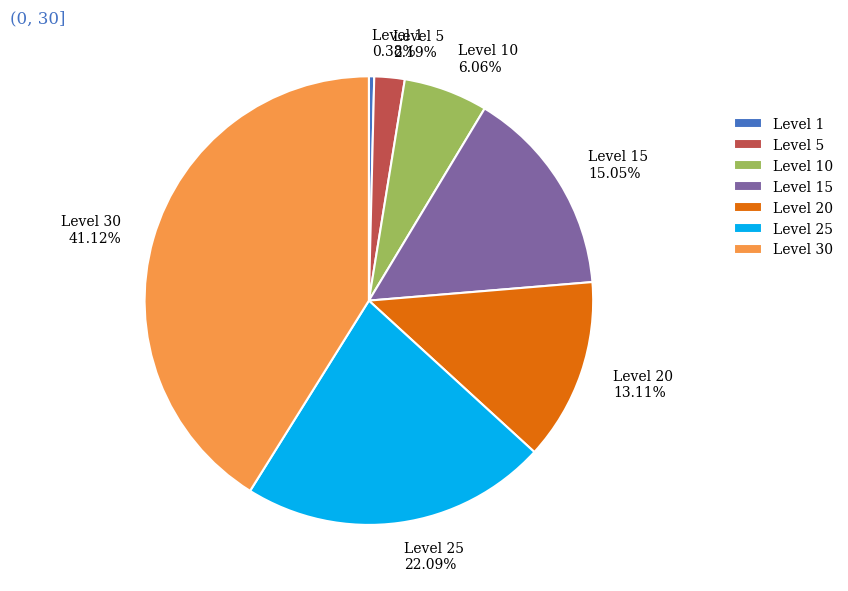

To the nearest percent, what portion does Level 30 represent?

41%